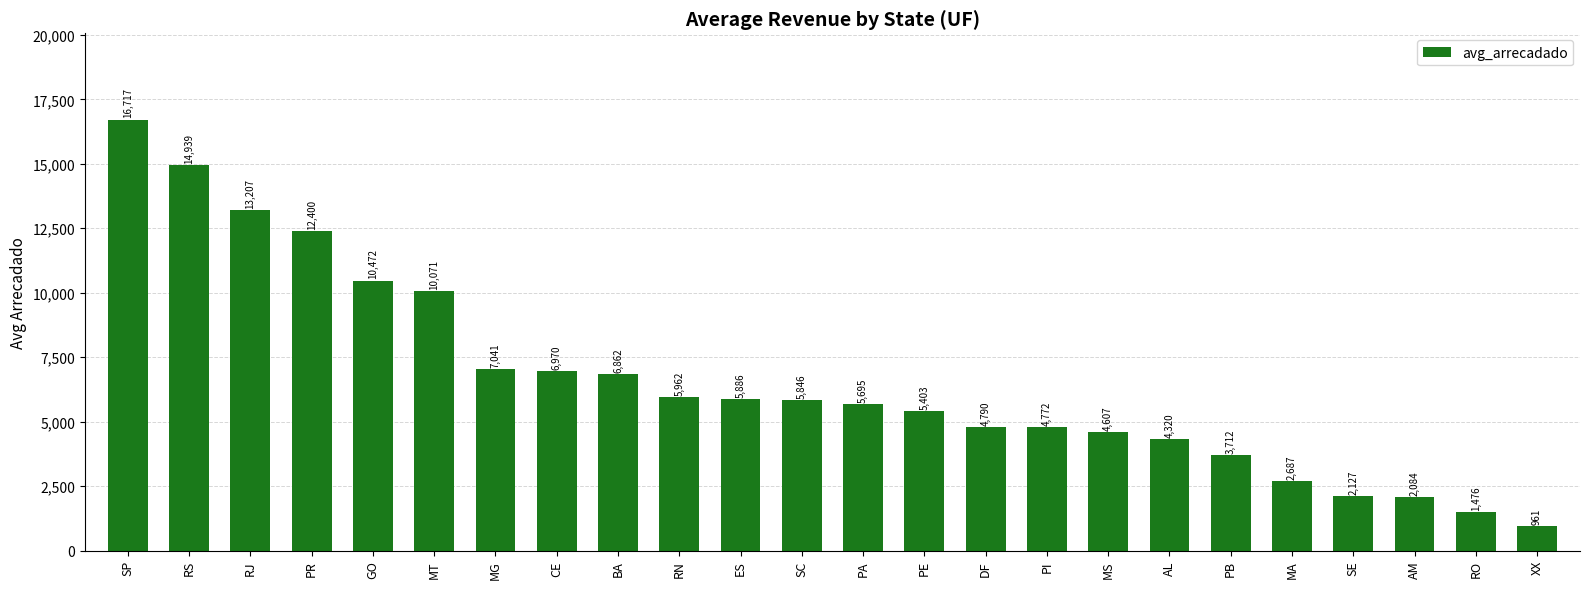

What is the sum of the values at PA and BA?

12557.1